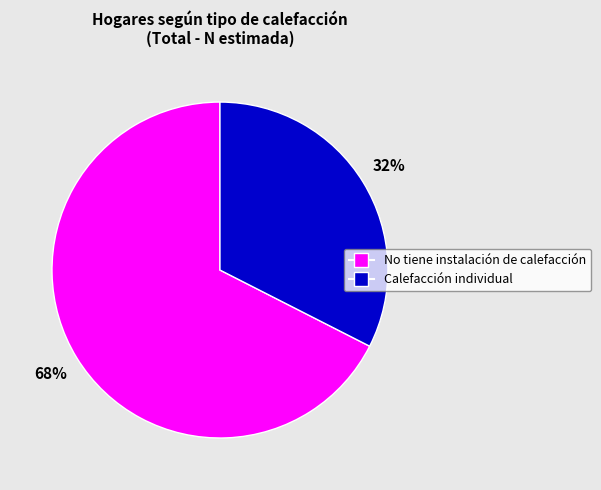

To the nearest percent, what portion does No tiene instalación de calefacción represent?

68%